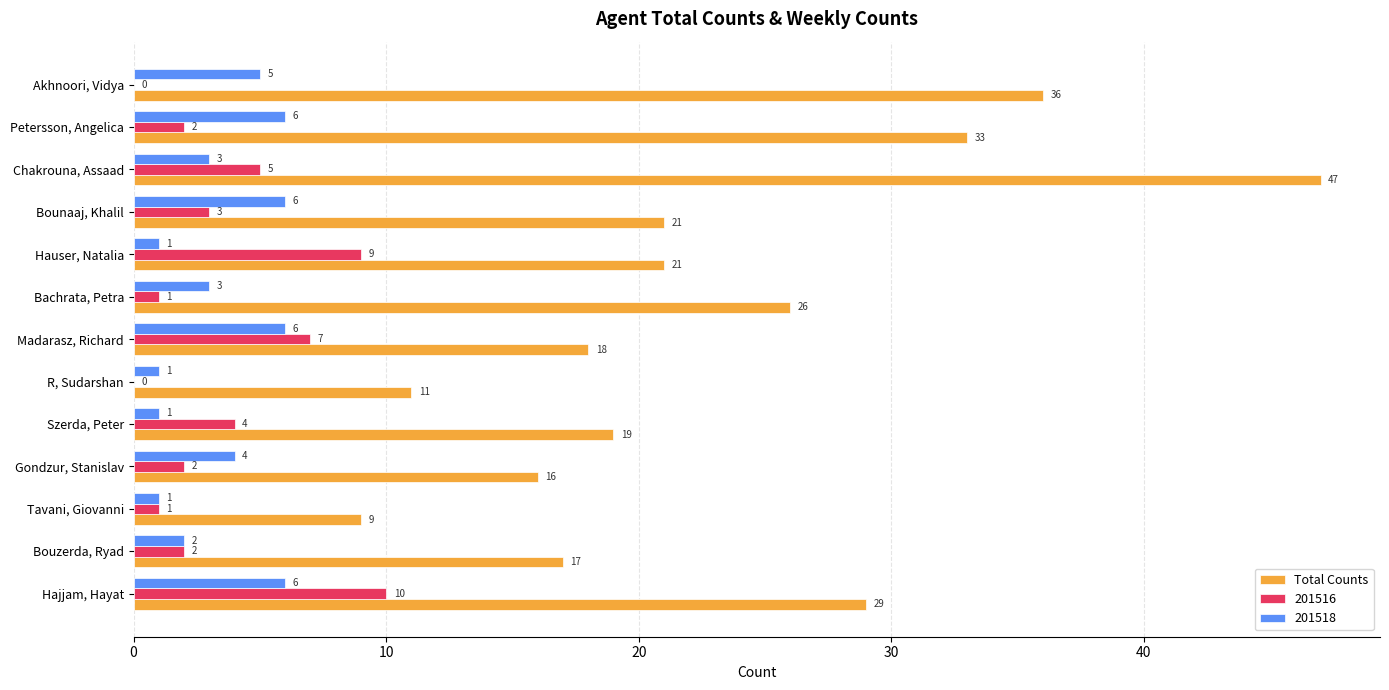

What is the sum of the Total Counts values at Szerda, Peter and Bounaaj, Khalil?

40